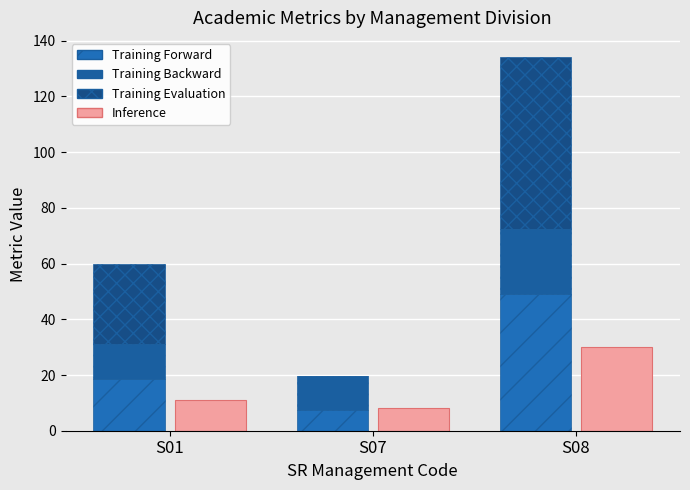

Reading right to left, what are all the values shown in this chart?

H-index (Forward): S08=49.0	S07=7.5	S01=18.5
Citation per Publication (Backward): S08=23.4	S07=12.0	S01=12.8
International Collaboration Rate (Evaluation): S08=61.9	S07=0.0	S01=28.5
Inference: S08=30.0	S07=8.0	S01=11.0